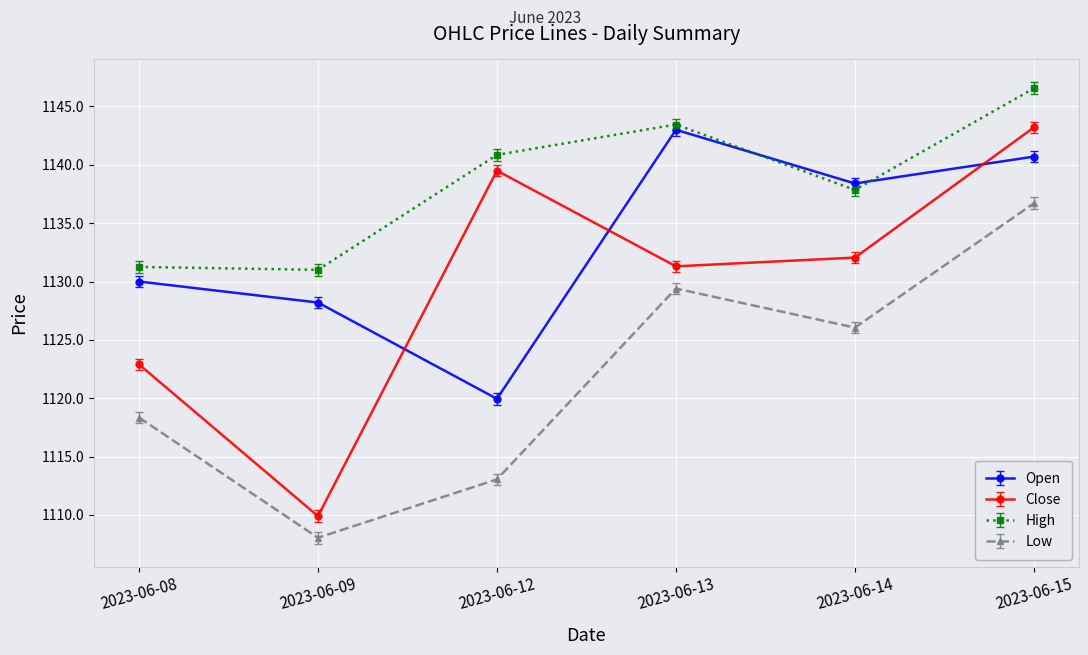

True or false: High and Low cross at least once.

False